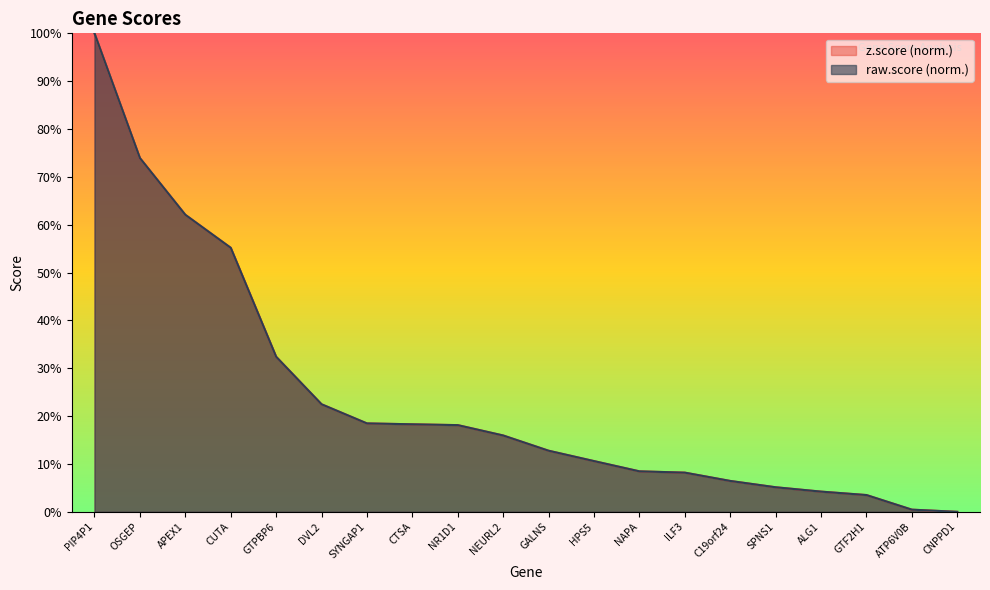

Reading left to right, transcribe all the data shown in this chart.

z.score: 100.0	73.9	62.1	55.2	32.4	22.5	18.5	18.3	18.1	16.0	12.8	10.6	8.5	8.2	6.5	5.1	4.2	3.5	0.5	0.0
raw.score: 100.0	73.9	62.1	55.2	32.4	22.5	18.5	18.3	18.1	16.0	12.8	10.6	8.5	8.2	6.5	5.1	4.2	3.5	0.5	0.0